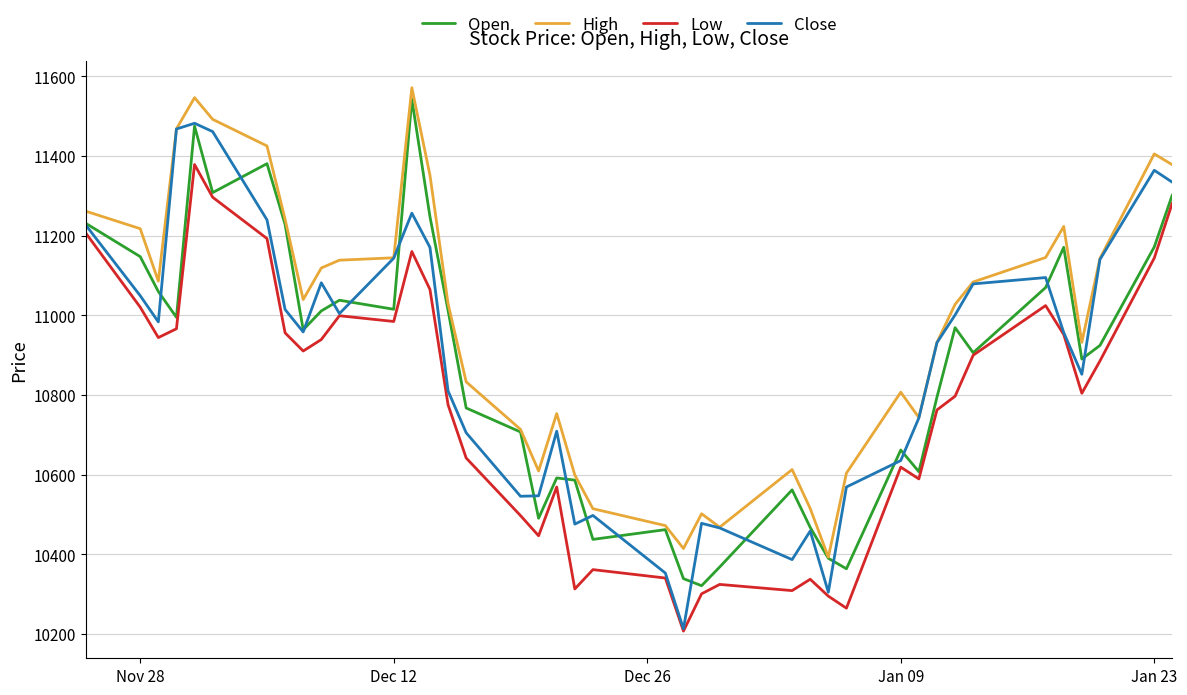

Does the chart have visible grid lines?

Yes